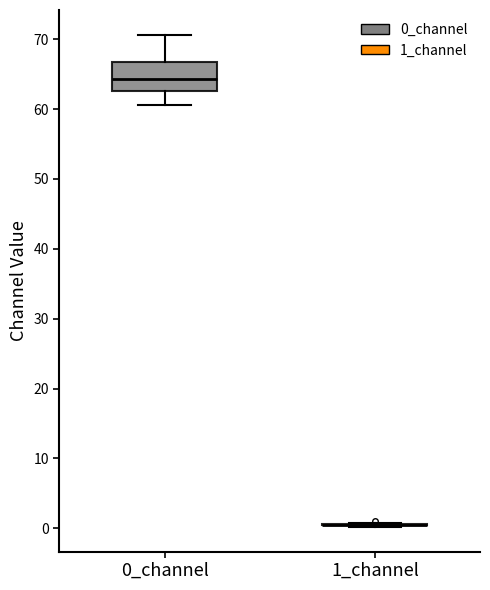

Where is the upper edge of the box for 0_channel on the y-axis? The values are not printed on the chart, so give them approximately, as read against the axis.

67